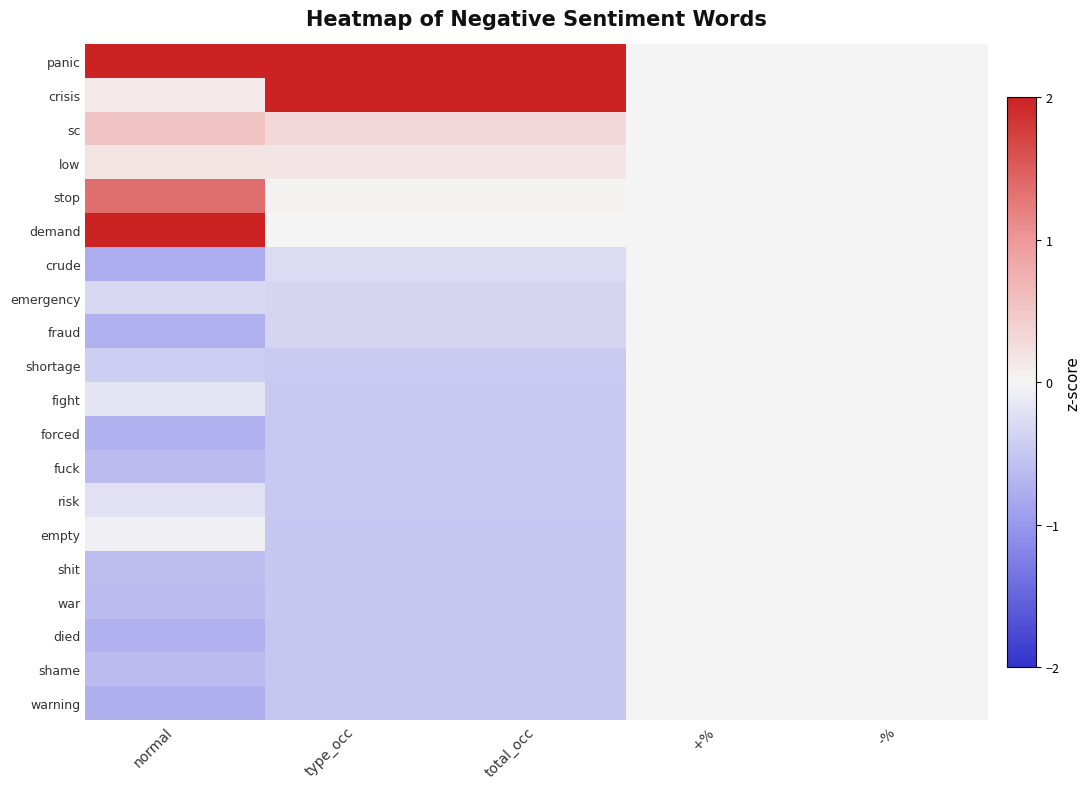

At how many categories does at least one series exceed 2?

3